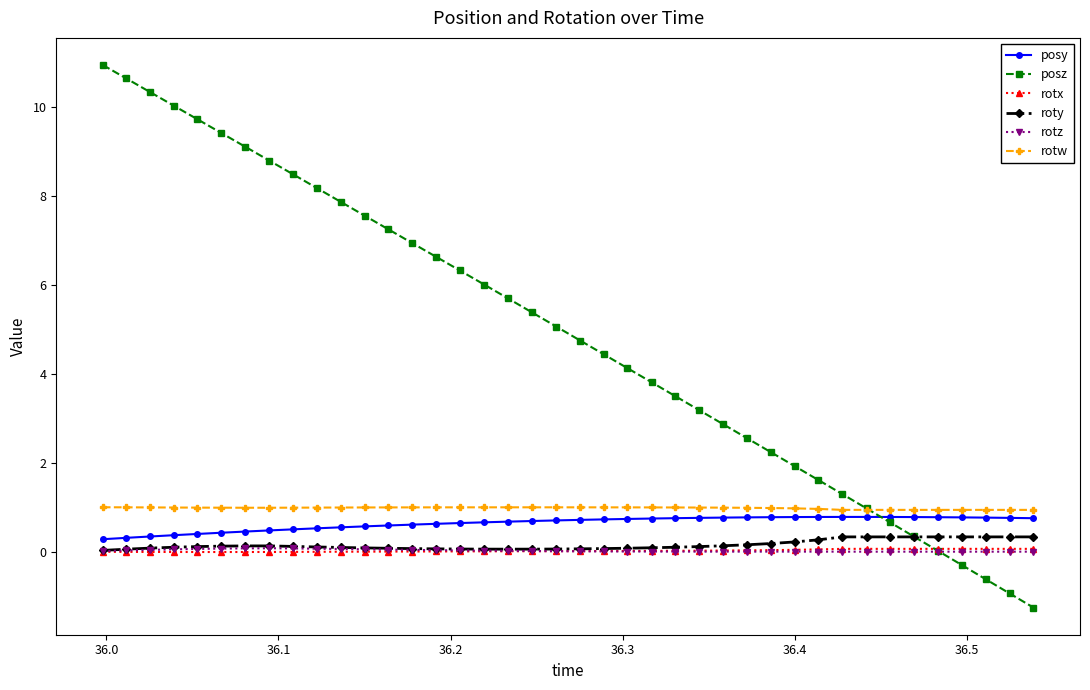

True or false: posz has more than 1 interior local peaks.

False